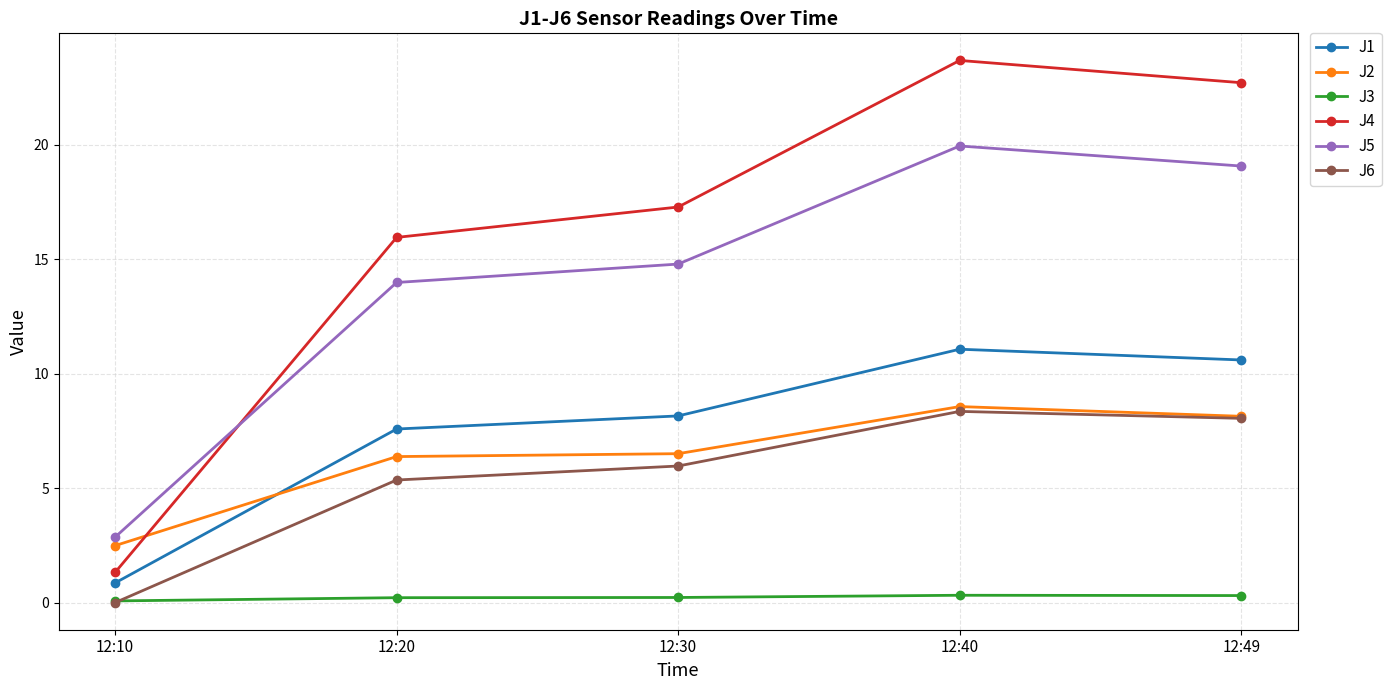

Which category has the highest value across all series?

12:40